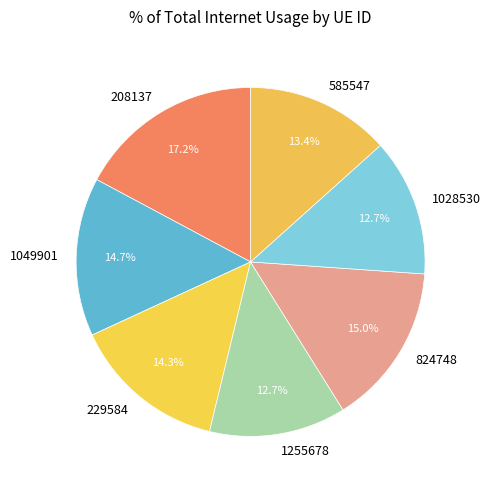

What percentage is the 1028530 slice, to the nearest percent?

13%